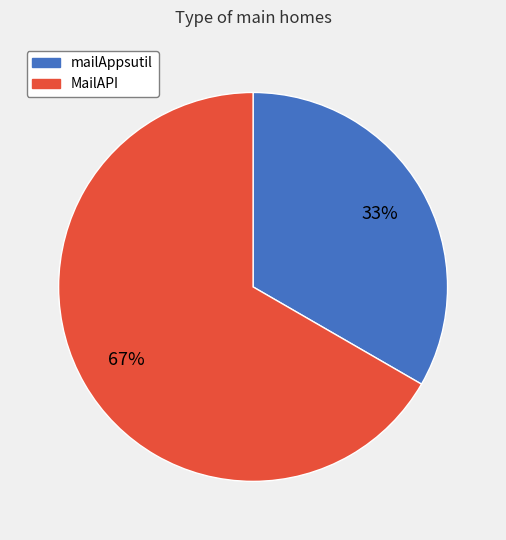

To the nearest percent, what is the combined percentage of MailAPI and mailAppsutil?

100%